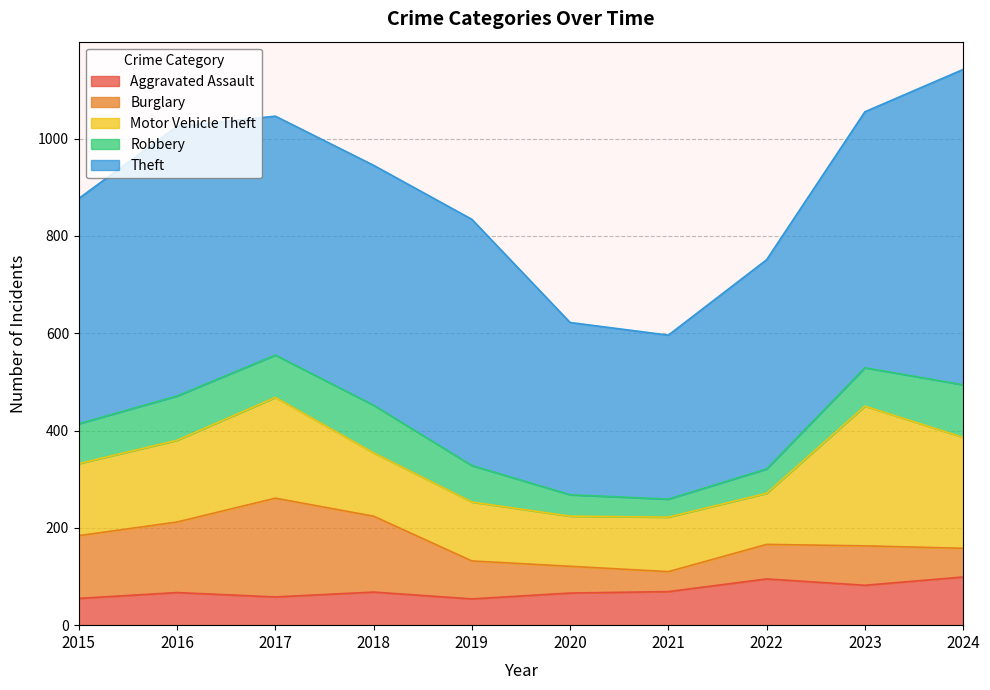

What is the total value across all series at 2020?

622